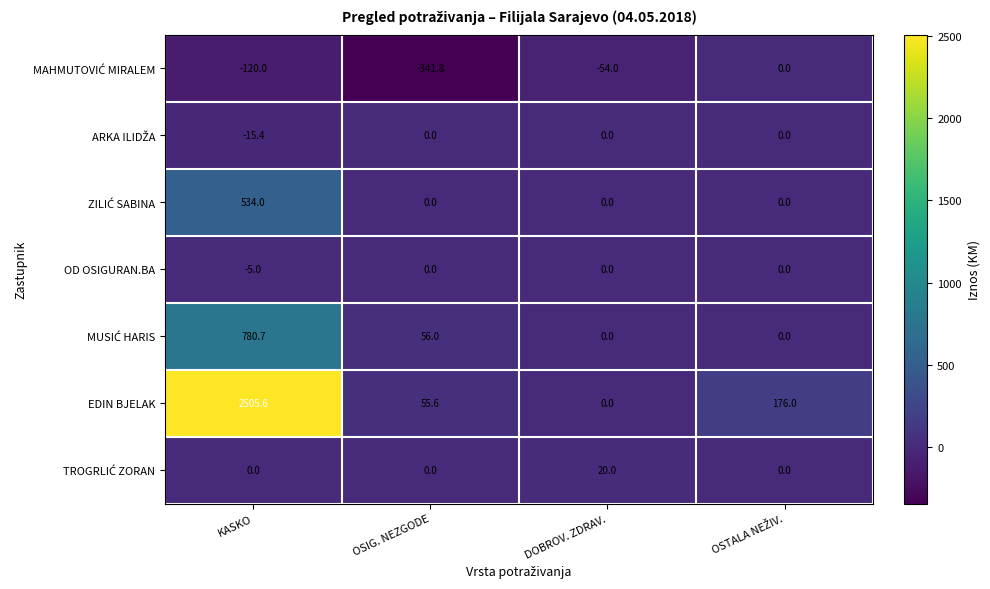

What is the difference between the highest and lowest values at OSIG. NEZGODE?

397.8